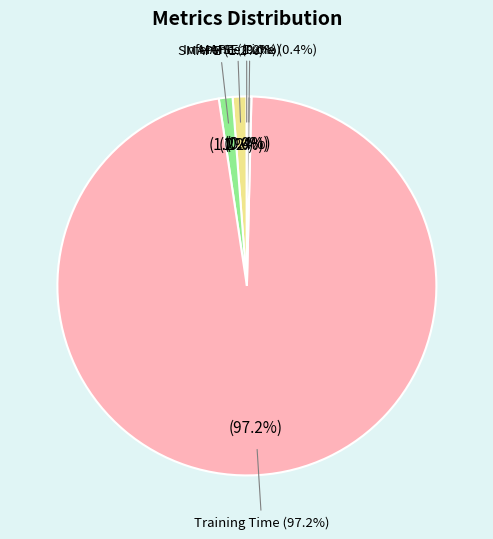

To the nearest percent, what is the average slice percentage?

20%